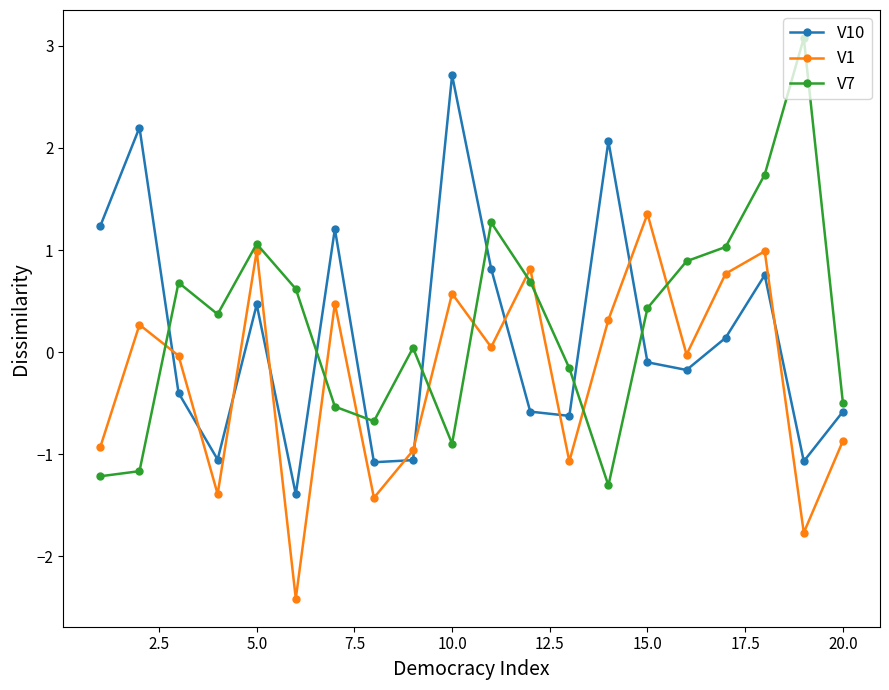

At how many categories does at least one series exceed 0?

17